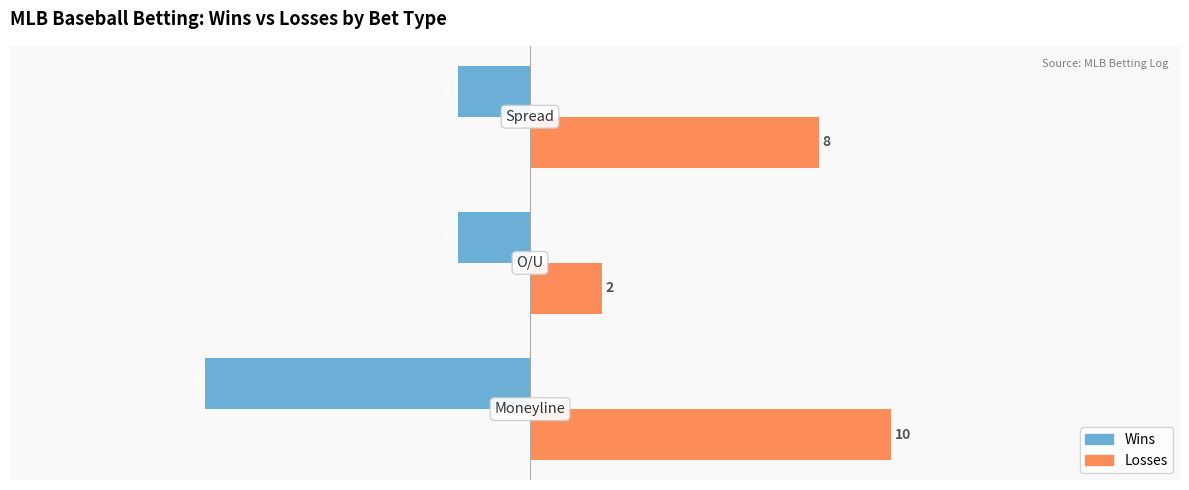

Which series has the largest range (max minus min)?

Losses